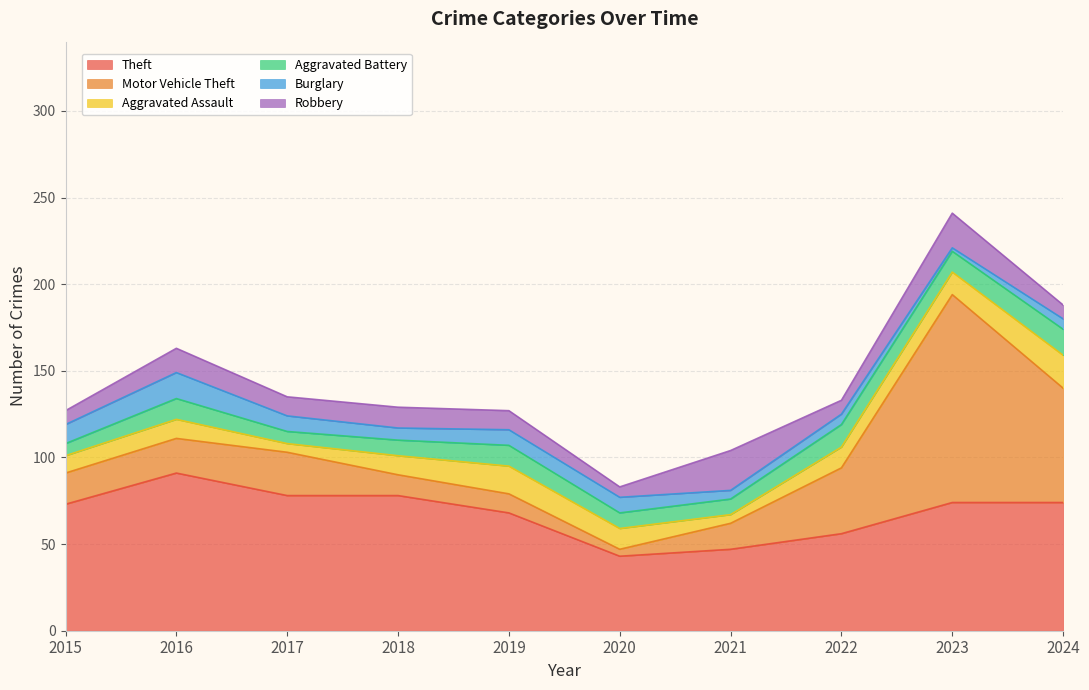

Reading left to right, what are all the values shown in this chart?

Theft: 2015=73	2016=91	2017=78	2018=78	2019=68	2020=43	2021=47	2022=56	2023=74	2024=74
Motor Vehicle Theft: 2015=18	2016=20	2017=25	2018=12	2019=11	2020=4	2021=15	2022=38	2023=120	2024=66
Aggravated Assault: 2015=10	2016=11	2017=5	2018=11	2019=16	2020=12	2021=5	2022=12	2023=13	2024=19
Aggravated Battery: 2015=7	2016=12	2017=7	2018=9	2019=12	2020=9	2021=9	2022=13	2023=12	2024=15
Burglary: 2015=11	2016=15	2017=9	2018=7	2019=9	2020=9	2021=5	2022=6	2023=2	2024=6
Robbery: 2015=8	2016=14	2017=11	2018=12	2019=11	2020=6	2021=23	2022=8	2023=20	2024=8